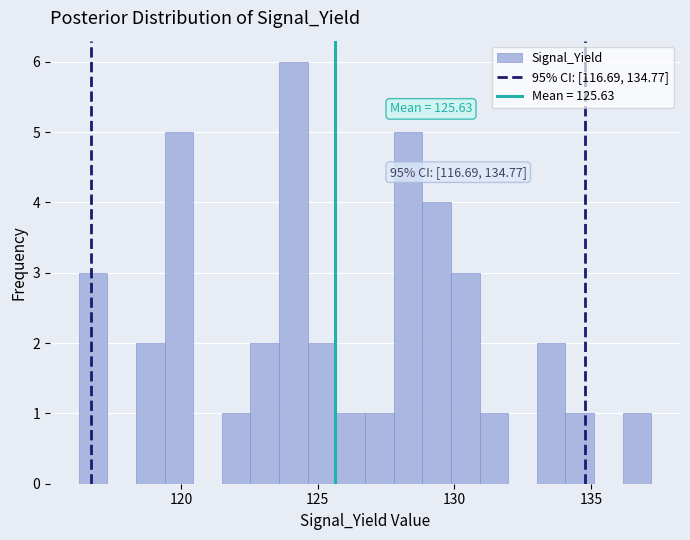

Around what value on the x-axis is the tallest bar? Give the approximate position of its centre, as read against the axis.

124.0